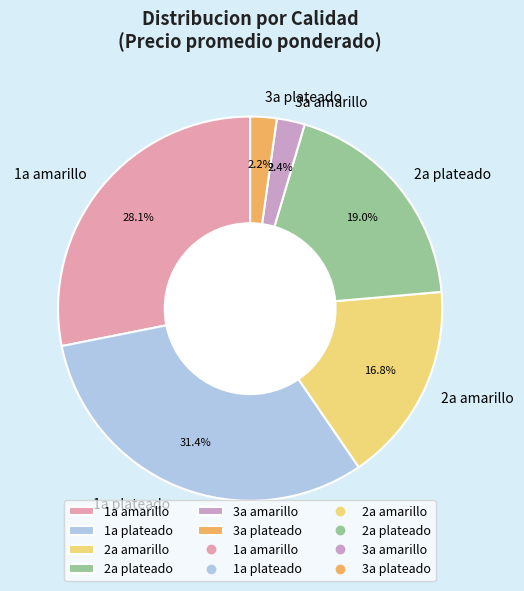

How much of the chart is everything except 3a plateado?

97.8%